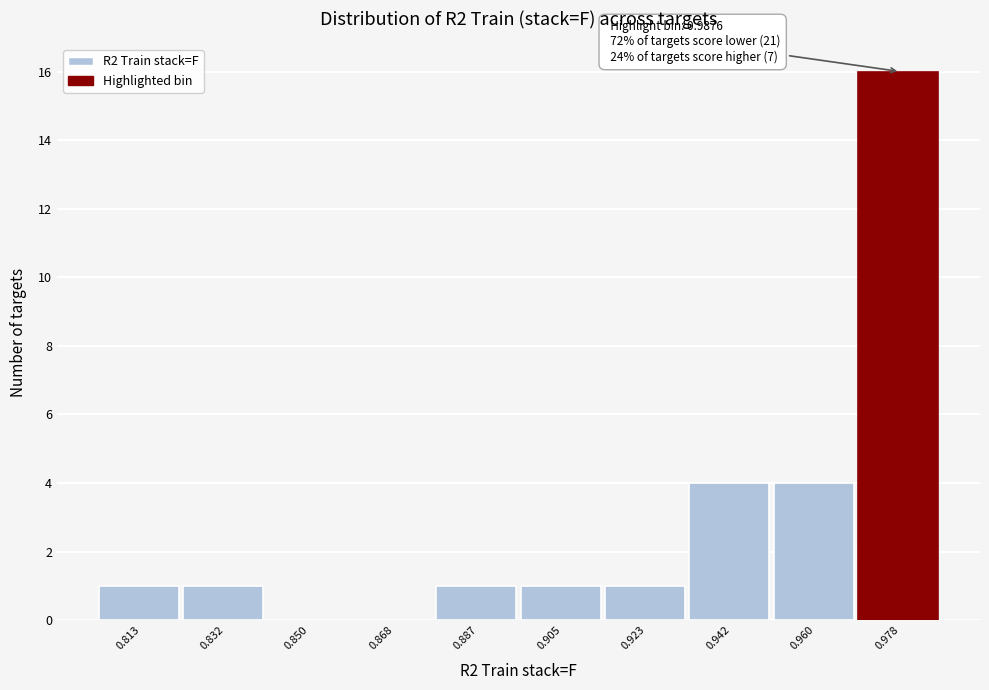

Reading left to right, transcribe all the data shown in this chart.

0.813=1	0.832=1	0.850=0	0.868=0	0.887=1	0.905=1	0.923=1	0.942=4	0.960=4	0.978=16